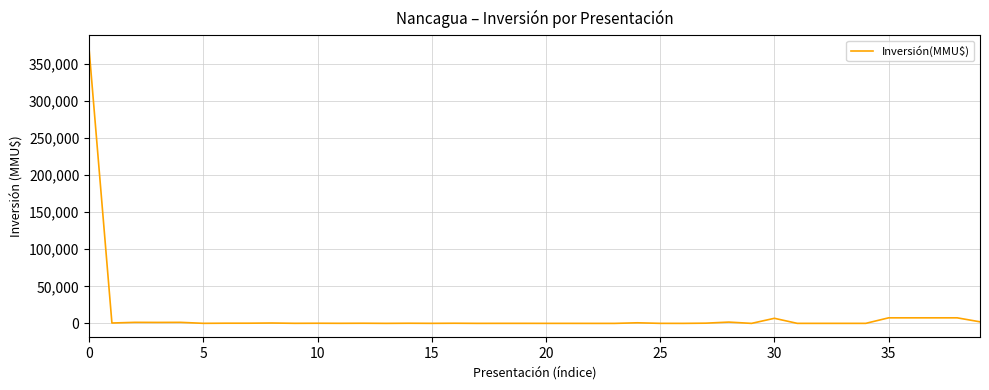

What is the sum of all values?

419026